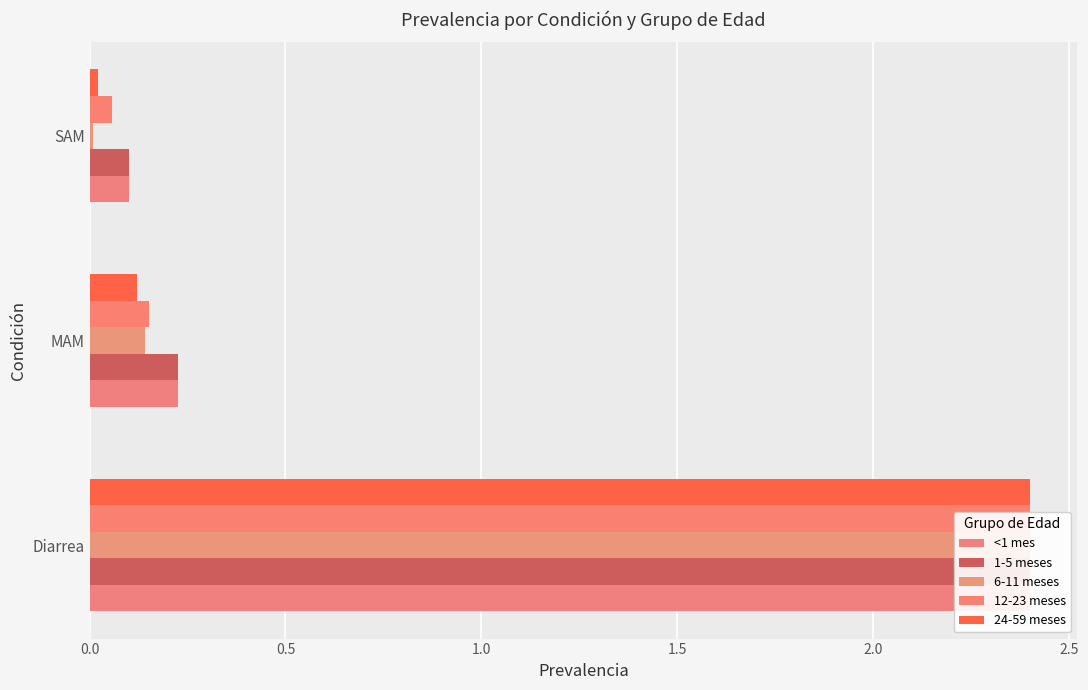

Reading left to right, list all the values displayed in this chart.

<1 mes: 0.0=2.4	0.5=0.2	1.0=0.1
1-5 meses: 0.0=2.4	0.5=0.2	1.0=0.1
6-11 meses: 0.0=2.4	0.5=0.1	1.0=0.0
12-23 meses: 0.0=2.4	0.5=0.2	1.0=0.1
24-59 meses: 0.0=2.4	0.5=0.1	1.0=0.0